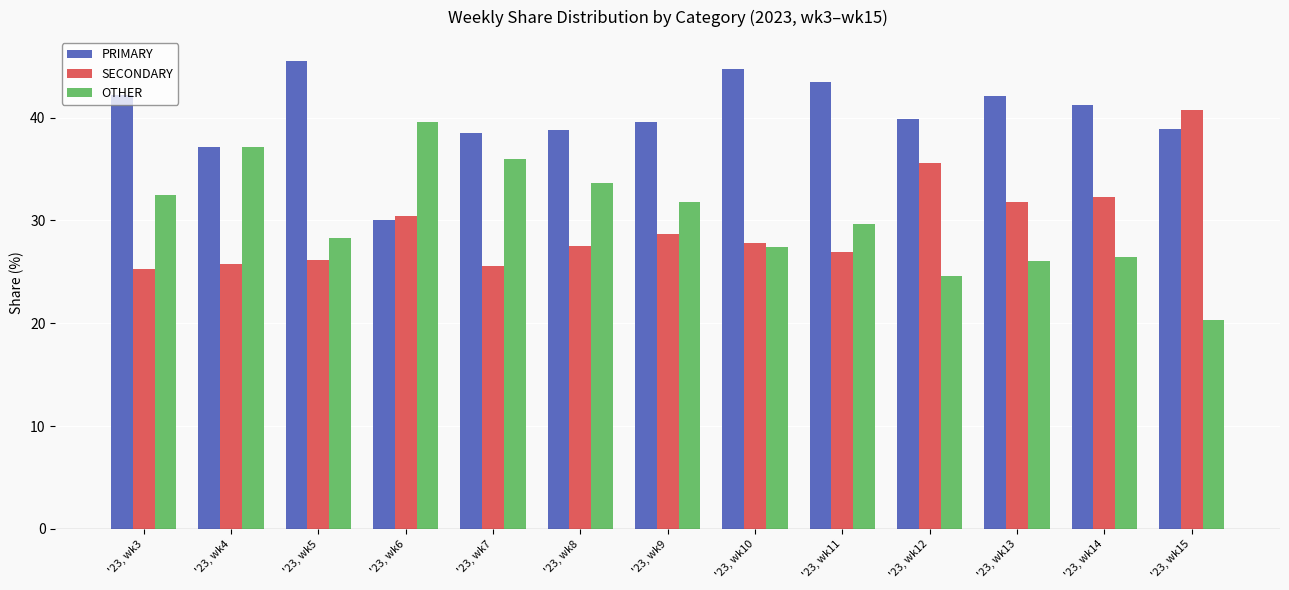

What is the spread (max minus min) of values at '23, wk11?

16.5